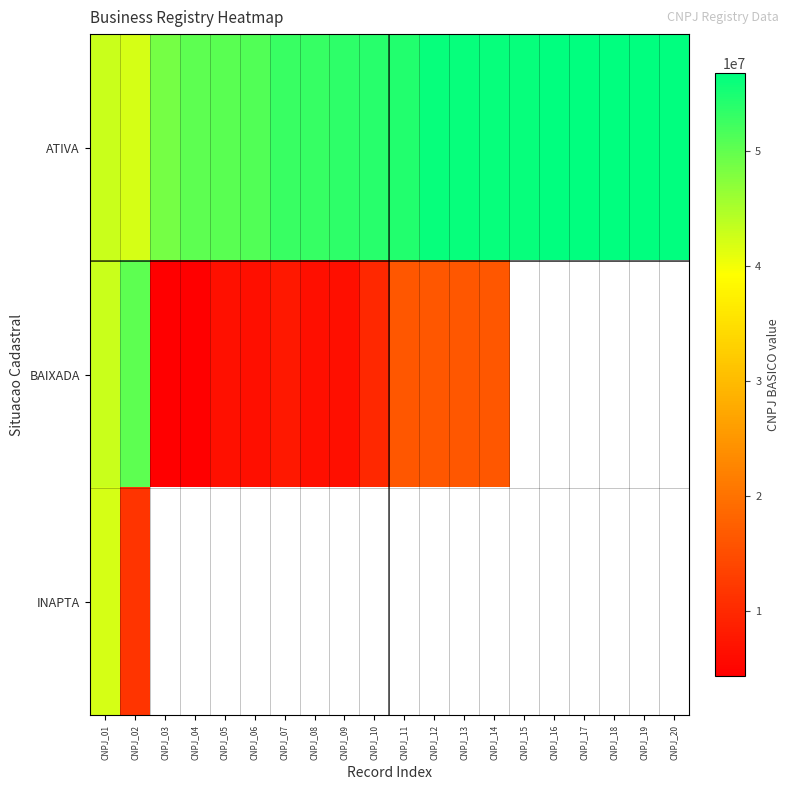

What is the greatest value displayed?

56738757.0